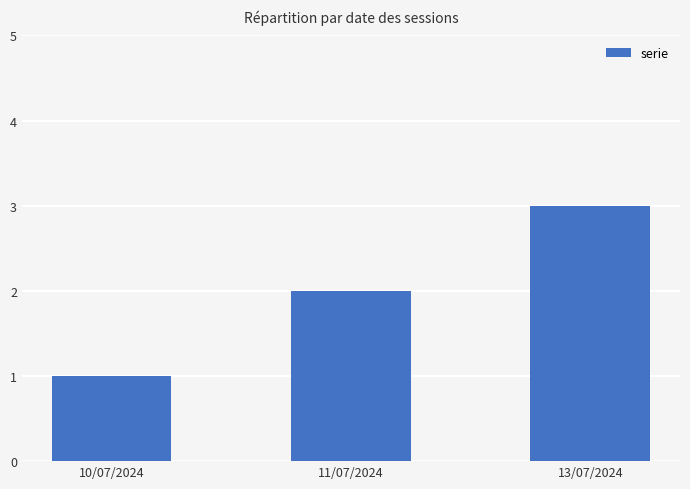

The chart shows a value of 1 at 11/07/2024. True or false?

False